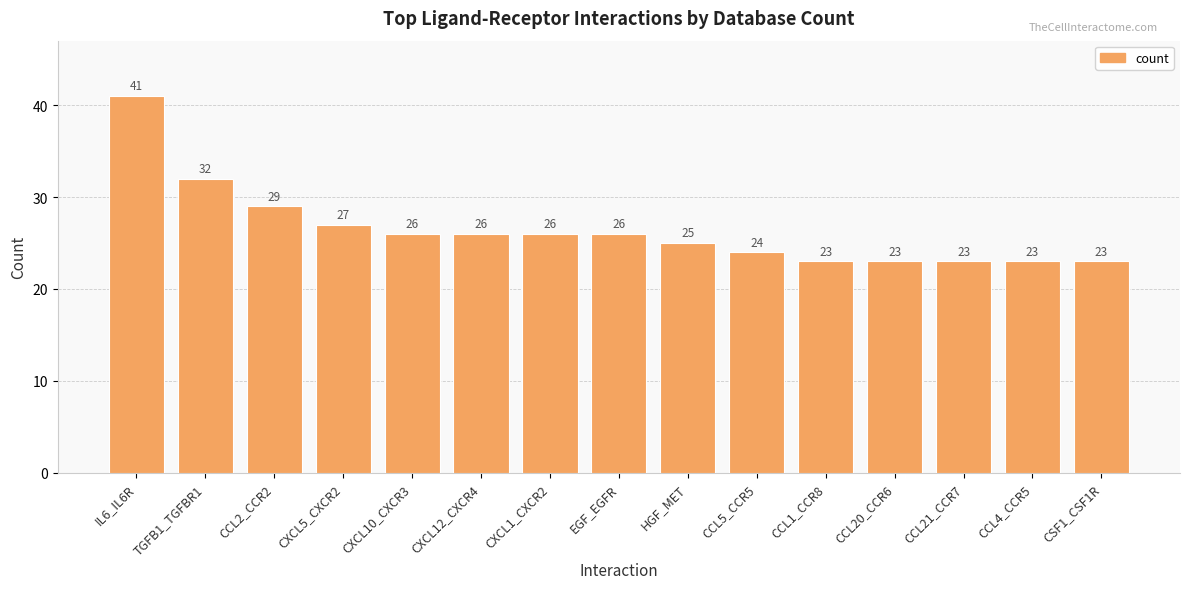

What is the difference between the maximum and minimum values?

18